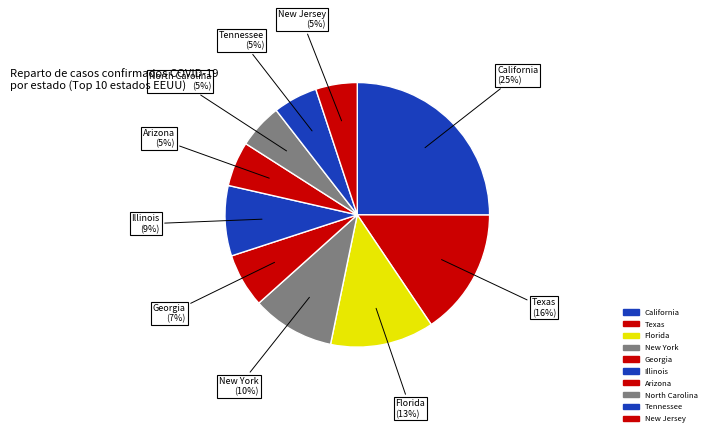

To the nearest percent, what percentage of the pie is New York?

10%